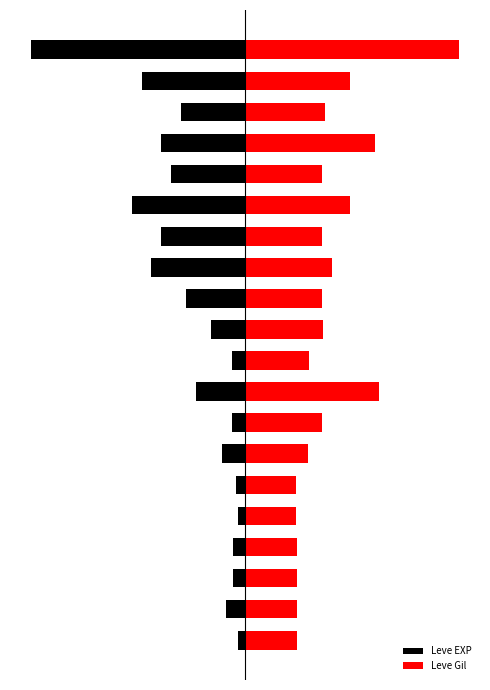

What is the highest value of the Leve Gil series?

100.0